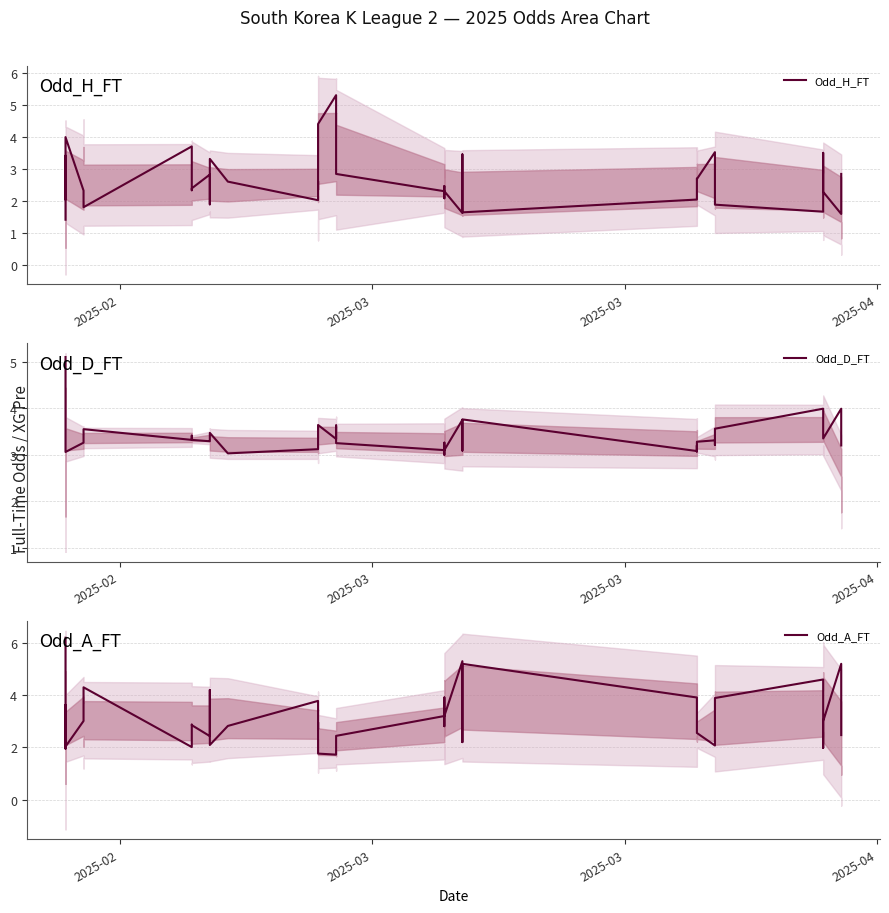

Which series ends up on top after the final intersection of Odd_D_FT and Odd_H_FT?

Odd_D_FT